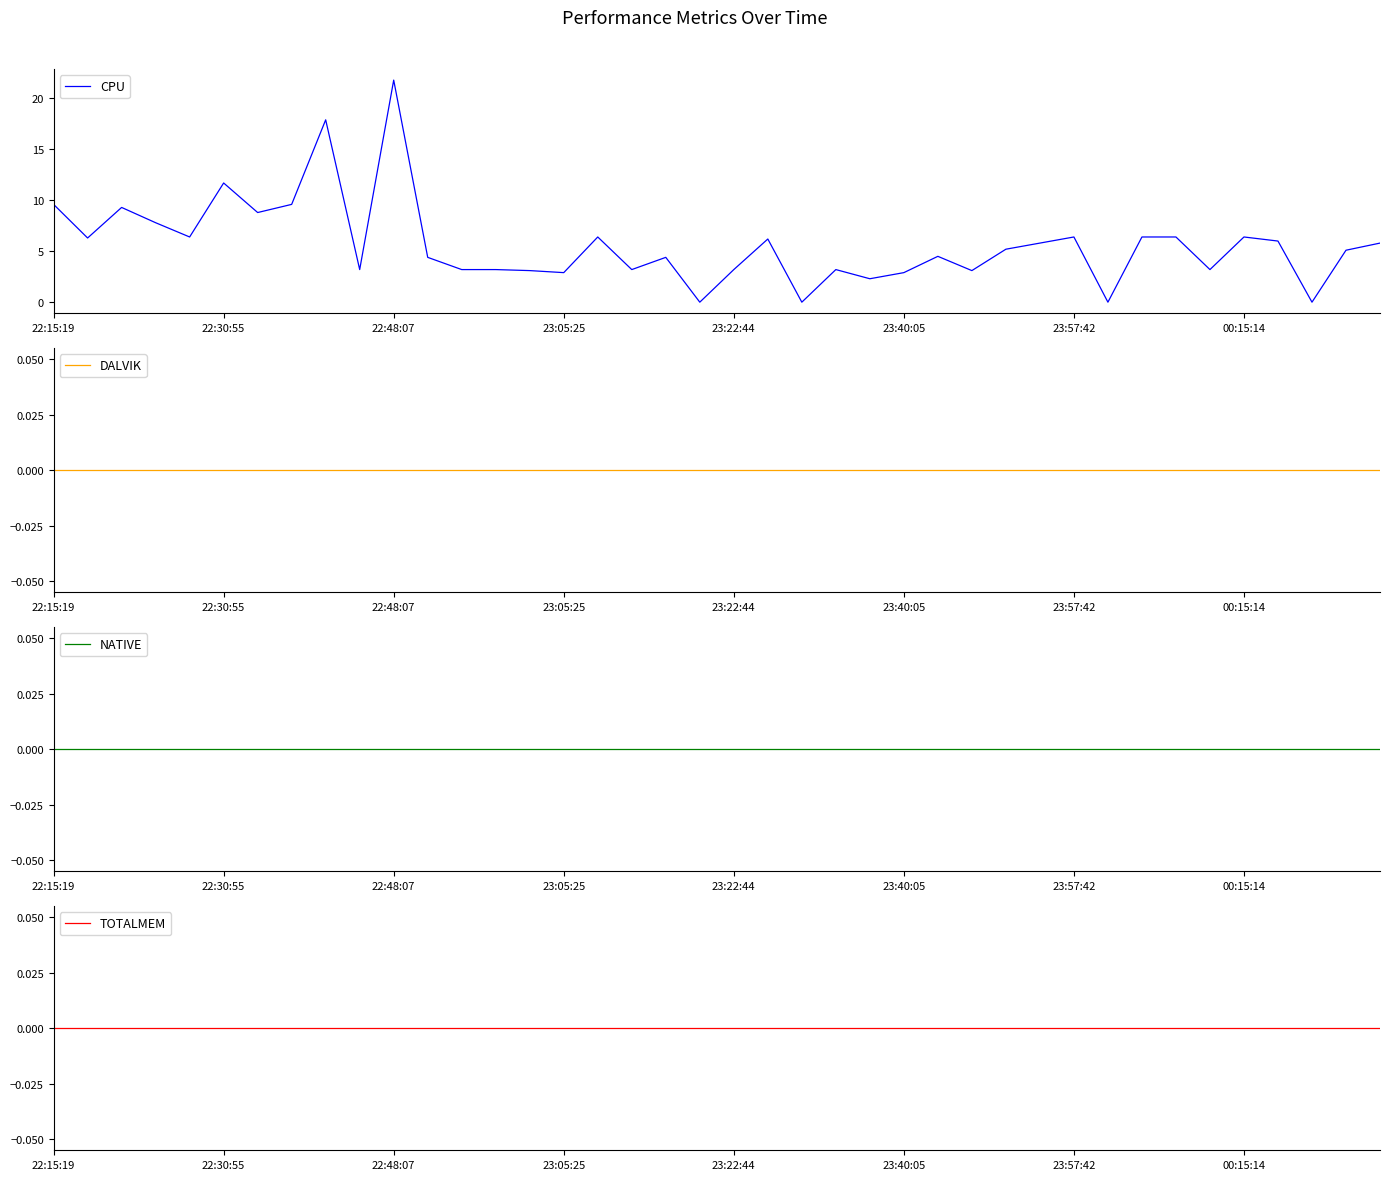

Count the number of data series in this chart.

4